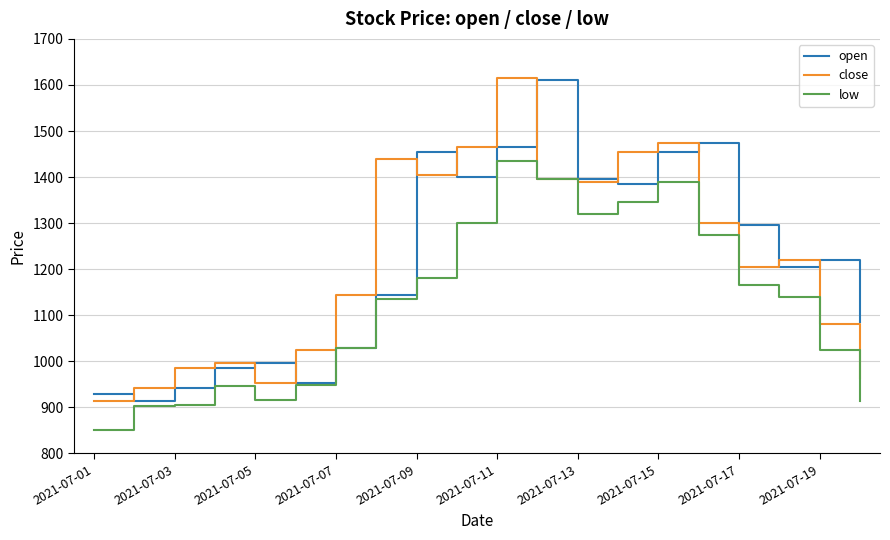

What is the minimum value for low?

851